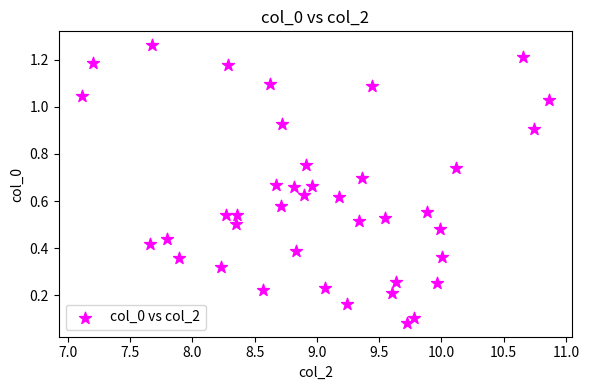

What is the range of X values (max minus min)?

3.8